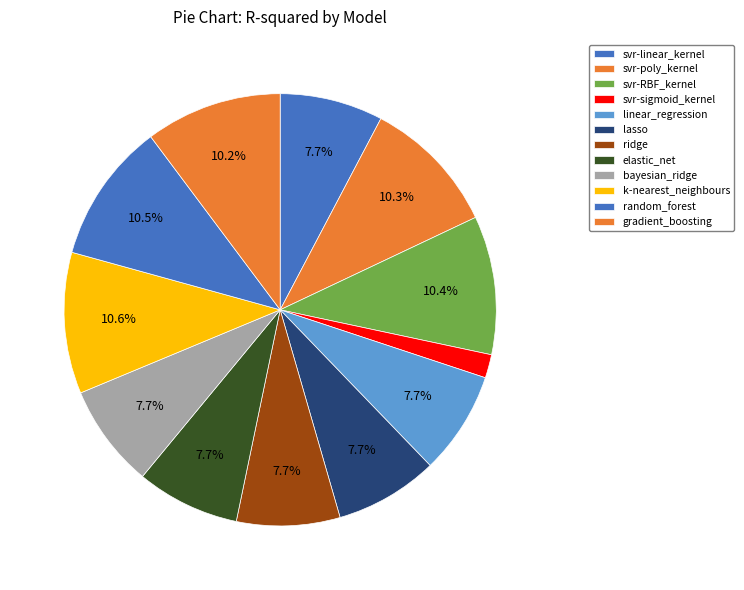

Which has a higher value, linear_regression or svr-poly_kernel?

svr-poly_kernel